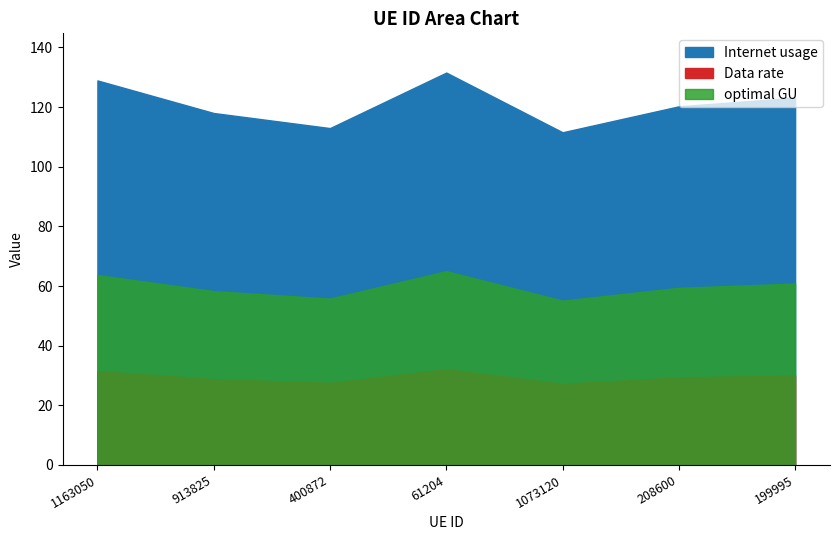

At which label is Data rate closest to 29?

913825